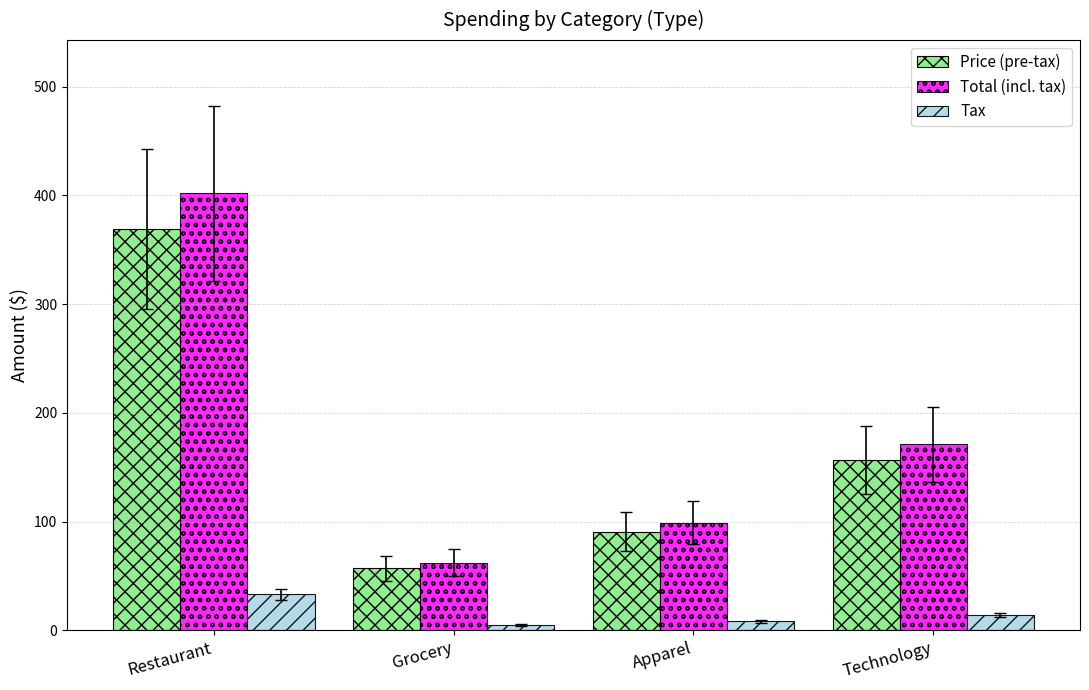

How many groups of bars are there?

4